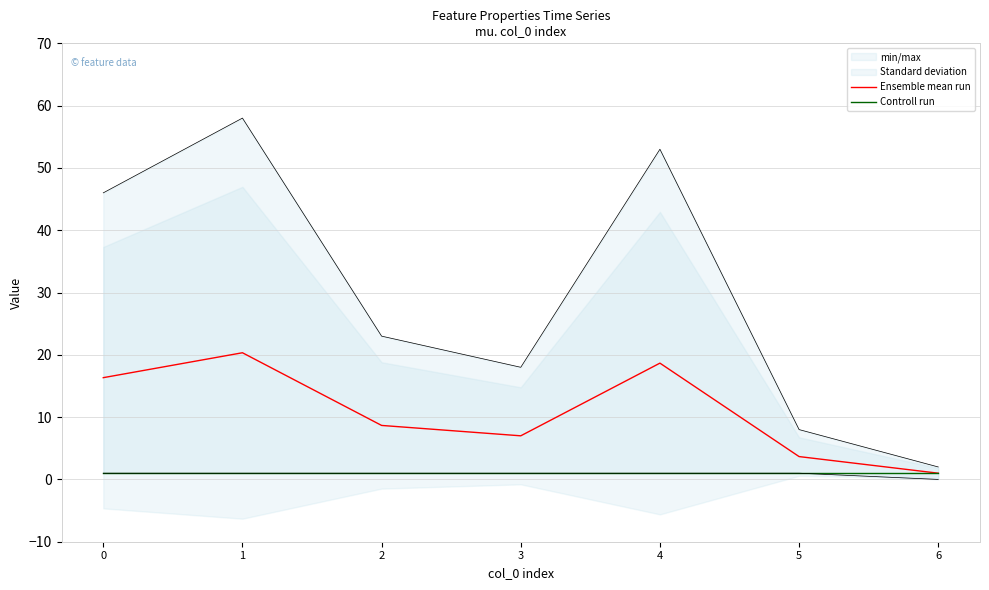

Rank the series by their average value, from highest to lowest.

Ensemble mean run, Controll run